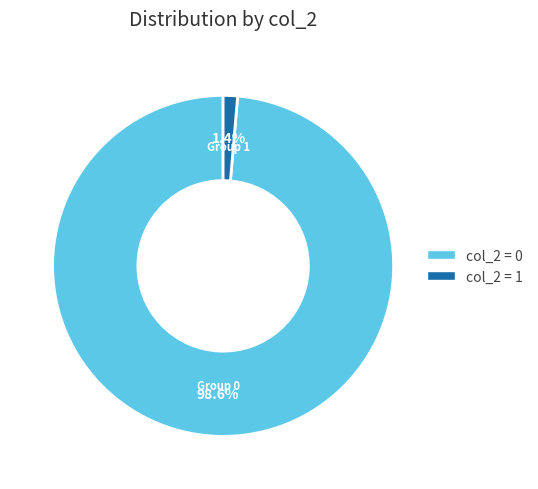

Which category accounts for the majority?

col_2=0